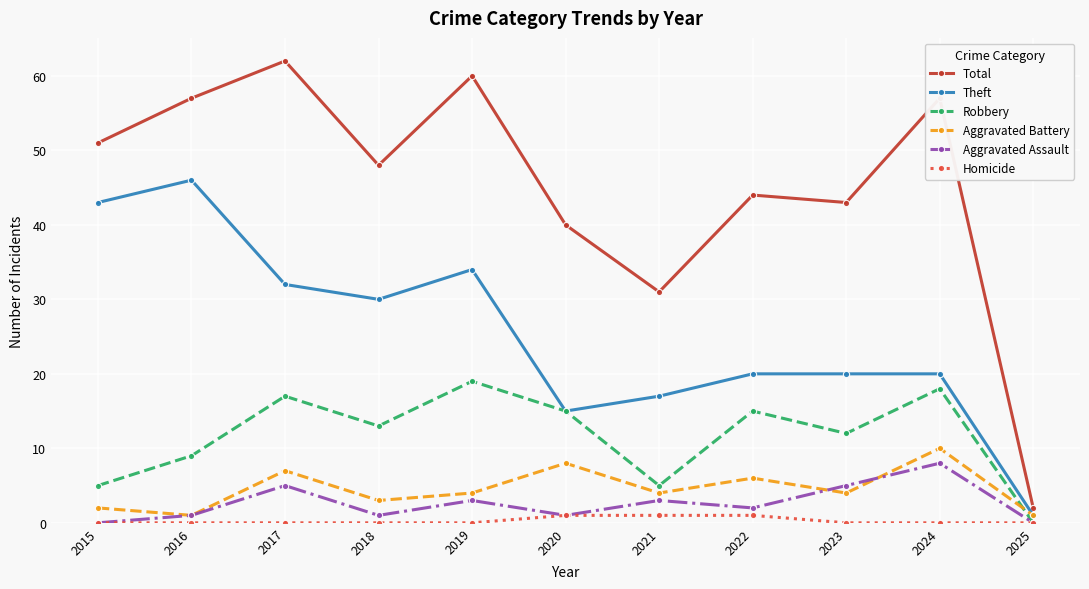

True or false: Total and Homicide intersect in this chart.

False